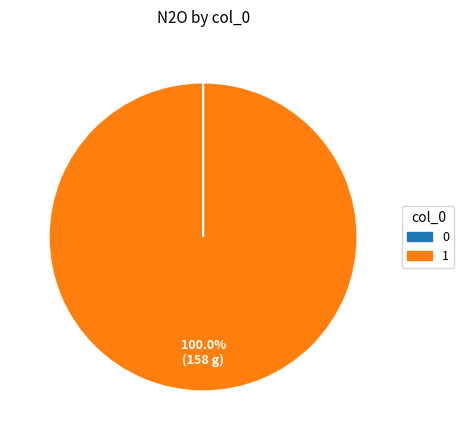

Is there any slice that represents more than half of the pie?

Yes